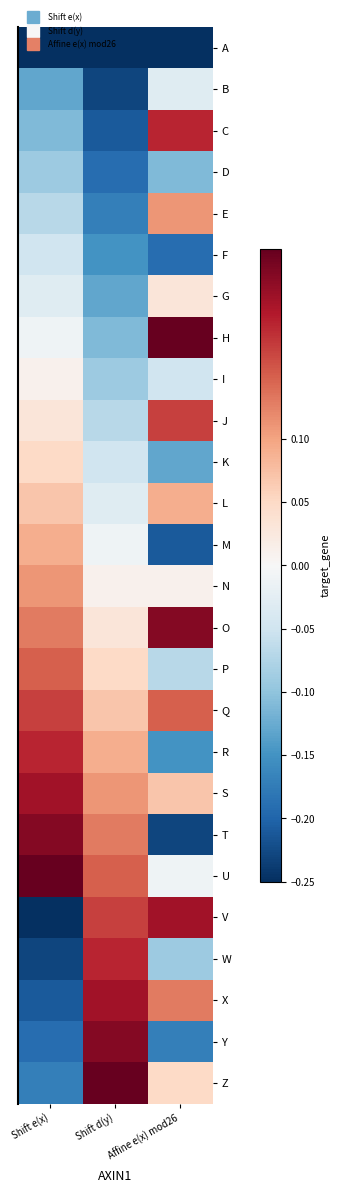

Reading right to left, extract all data points from this chart.

A: Affine e(x) mod26=-0.2	Shift d(y)=-0.2	Shift e(x)=-0.2
B: Affine e(x) mod26=-0.0	Shift d(y)=-0.2	Shift e(x)=-0.1
C: Affine e(x) mod26=0.2	Shift d(y)=-0.2	Shift e(x)=-0.1
D: Affine e(x) mod26=-0.1	Shift d(y)=-0.2	Shift e(x)=-0.1
E: Affine e(x) mod26=0.1	Shift d(y)=-0.2	Shift e(x)=-0.1
F: Affine e(x) mod26=-0.2	Shift d(y)=-0.1	Shift e(x)=-0.1
G: Affine e(x) mod26=0.0	Shift d(y)=-0.1	Shift e(x)=-0.0
H: Affine e(x) mod26=0.2	Shift d(y)=-0.1	Shift e(x)=-0.0
I: Affine e(x) mod26=-0.1	Shift d(y)=-0.1	Shift e(x)=0.0
J: Affine e(x) mod26=0.2	Shift d(y)=-0.1	Shift e(x)=0.0
K: Affine e(x) mod26=-0.1	Shift d(y)=-0.1	Shift e(x)=0.1
L: Affine e(x) mod26=0.1	Shift d(y)=-0.0	Shift e(x)=0.1
M: Affine e(x) mod26=-0.2	Shift d(y)=-0.0	Shift e(x)=0.1
N: Affine e(x) mod26=0.0	Shift d(y)=0.0	Shift e(x)=0.1
O: Affine e(x) mod26=0.2	Shift d(y)=0.0	Shift e(x)=0.1
P: Affine e(x) mod26=-0.1	Shift d(y)=0.1	Shift e(x)=0.1
Q: Affine e(x) mod26=0.1	Shift d(y)=0.1	Shift e(x)=0.2
R: Affine e(x) mod26=-0.1	Shift d(y)=0.1	Shift e(x)=0.2
S: Affine e(x) mod26=0.1	Shift d(y)=0.1	Shift e(x)=0.2
T: Affine e(x) mod26=-0.2	Shift d(y)=0.1	Shift e(x)=0.2
U: Affine e(x) mod26=-0.0	Shift d(y)=0.1	Shift e(x)=0.2
V: Affine e(x) mod26=0.2	Shift d(y)=0.2	Shift e(x)=-0.2
W: Affine e(x) mod26=-0.1	Shift d(y)=0.2	Shift e(x)=-0.2
X: Affine e(x) mod26=0.1	Shift d(y)=0.2	Shift e(x)=-0.2
Y: Affine e(x) mod26=-0.2	Shift d(y)=0.2	Shift e(x)=-0.2
Z: Affine e(x) mod26=0.1	Shift d(y)=0.2	Shift e(x)=-0.2